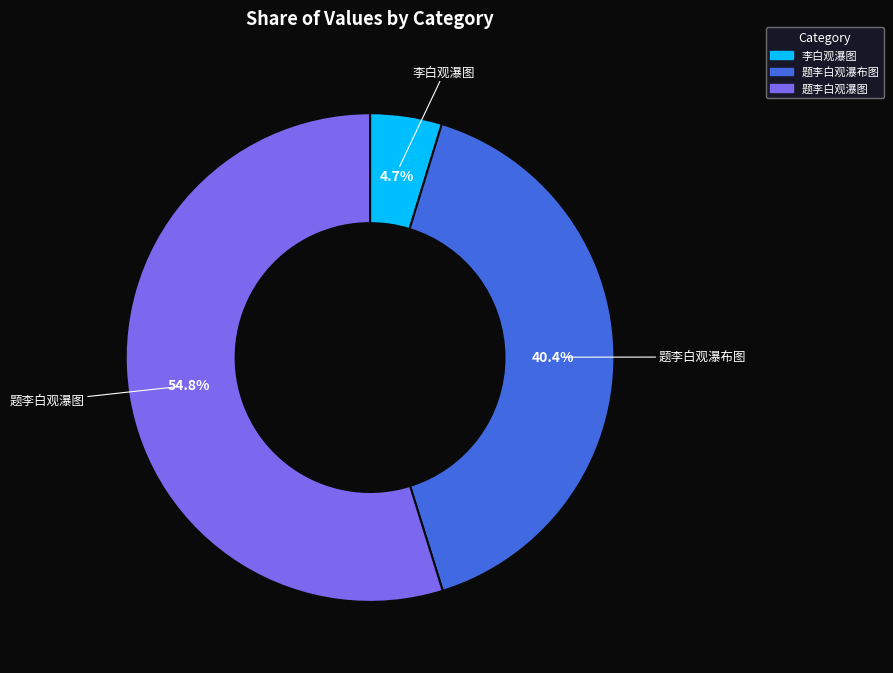

What percentage is the 题李白观瀑图 slice, to the nearest percent?

55%